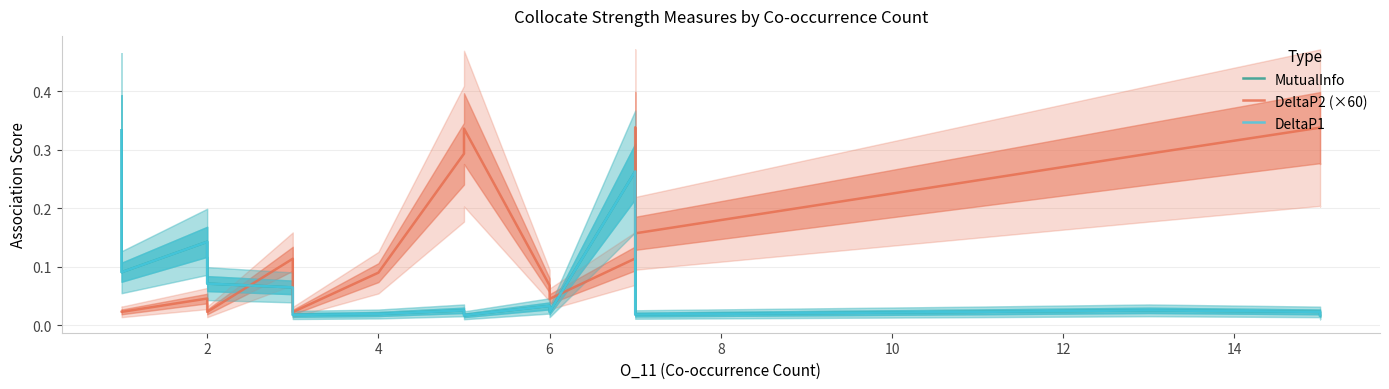

Reading left to right, what are all the values shown in this chart?

MutualInfo: 0.3	0.2	0.2	0.1	0.1	0.1	0.1	0.1	0.1	0.0	0.0	0.0	0.0	0.0	0.0	0.0	0.0	0.3	0.1	0.0	0.0	0.0	0.0	0.0	0.0	0.0
DeltaP2 (×60): 0.0	0.0	0.0	0.0	0.0	0.0	0.0	0.0	0.1	0.1	0.1	0.0	0.1	0.3	0.3	0.1	0.0	0.1	0.1	0.2	0.3	0.2	0.2	0.3	0.3	0.3
DeltaP1: 0.3	0.2	0.2	0.1	0.1	0.1	0.1	0.1	0.1	0.0	0.0	0.0	0.0	0.0	0.0	0.0	0.0	0.3	0.1	0.0	0.0	0.0	0.0	0.0	0.0	0.0